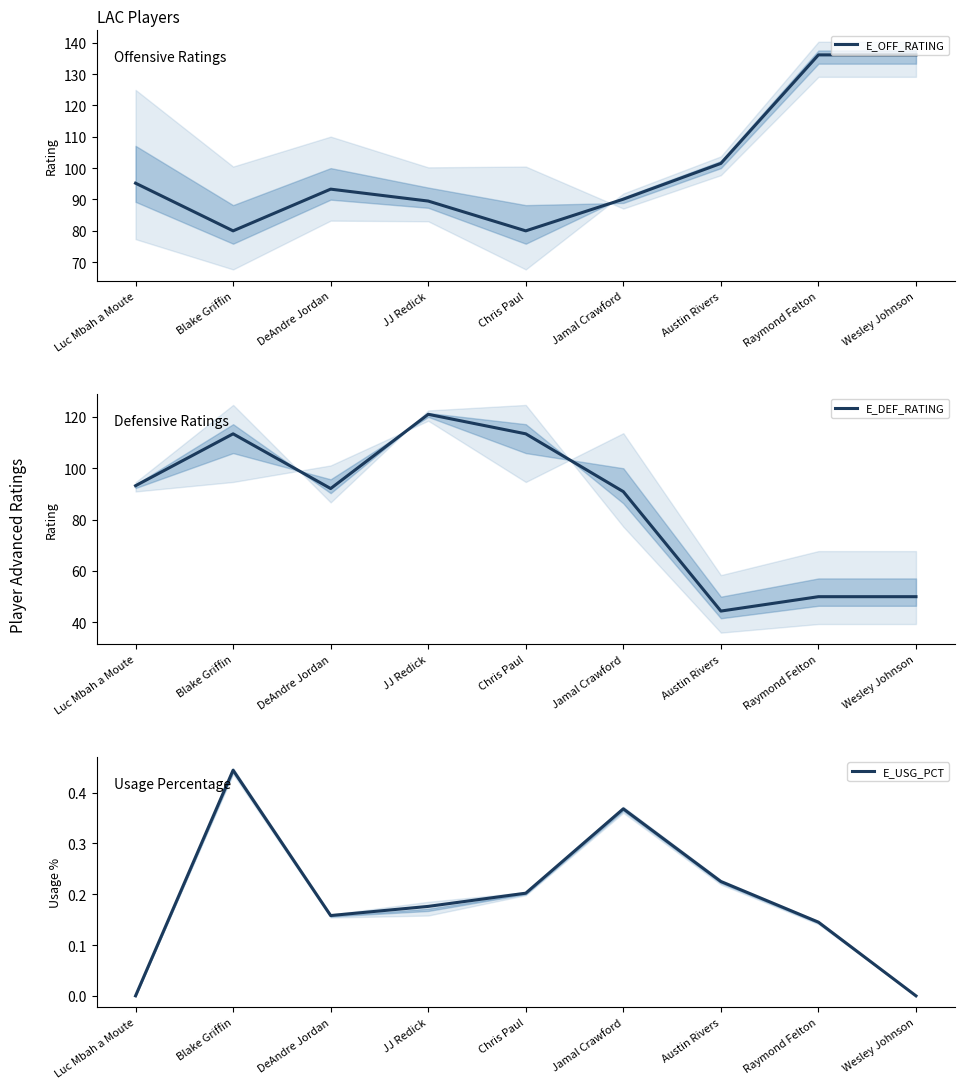

Reading left to right, what are all the values shown in this chart?

E_OFF_RATING: 95.2	80.0	93.3	89.5	80.0	90.1	101.5	136.1	136.1
E_DEF_RATING: 93.2	113.4	92.1	121.0	113.4	90.9	44.4	50.0	50.0
E_USG_PCT: 0.0	0.4	0.2	0.2	0.2	0.4	0.2	0.1	0.0